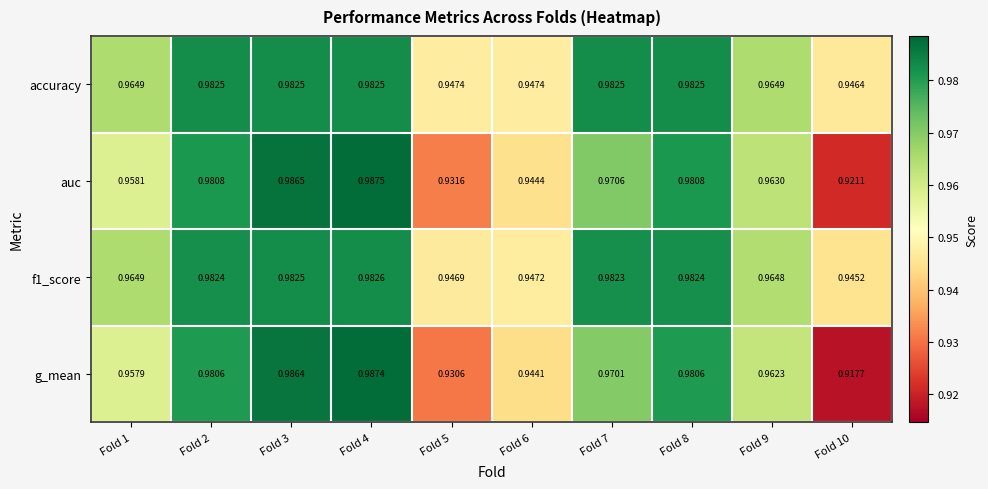

Which series has the largest total across all categories?

accuracy